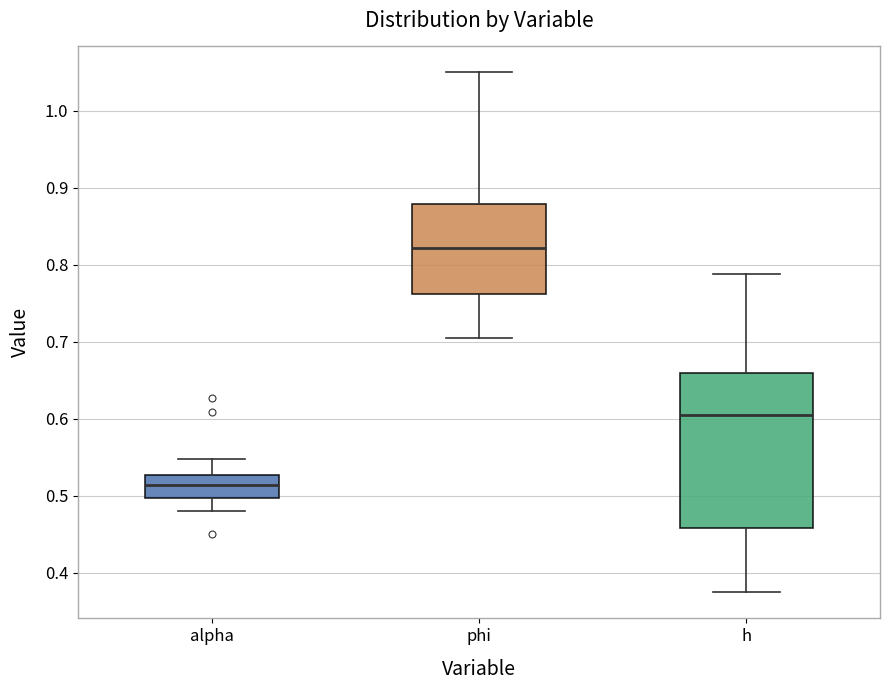

Which box's median line is the lowest?

alpha